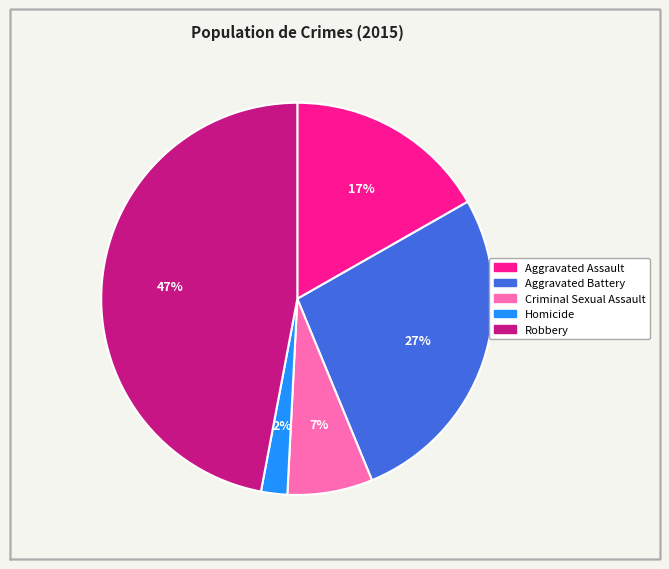

Which category has the smallest portion of the pie?

Homicide